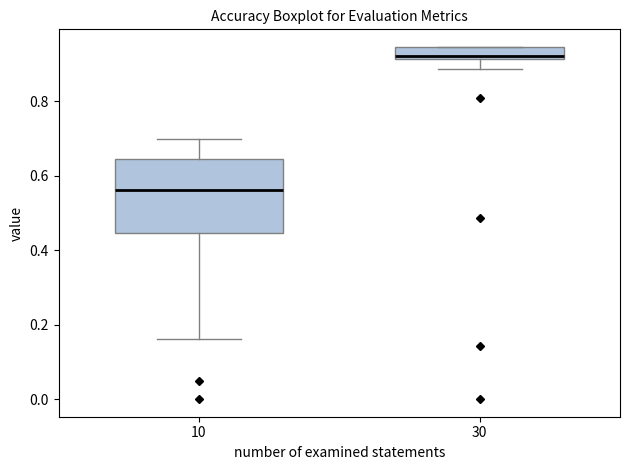

Where is the upper edge of the box at x = 30 on the y-axis? The values are not printed on the chart, so give them approximately, as read against the axis.

0.94